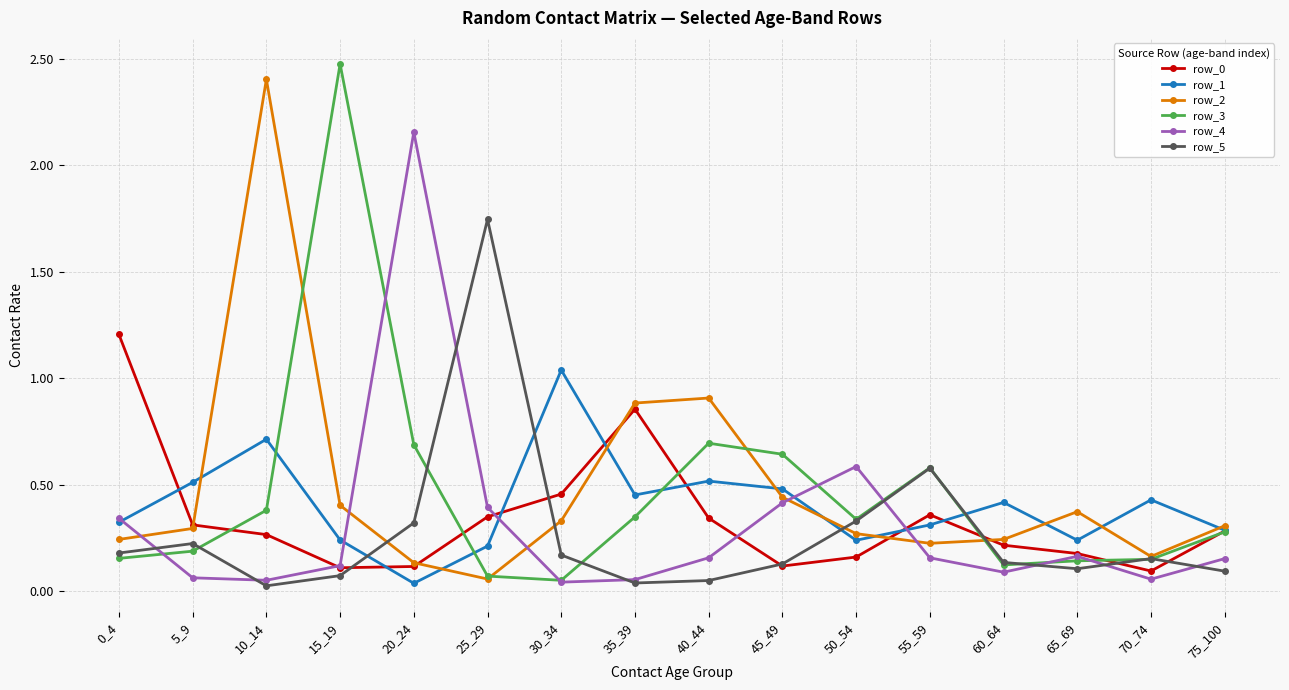

Which series changed the most between 0_4 and 10_14?

row_2